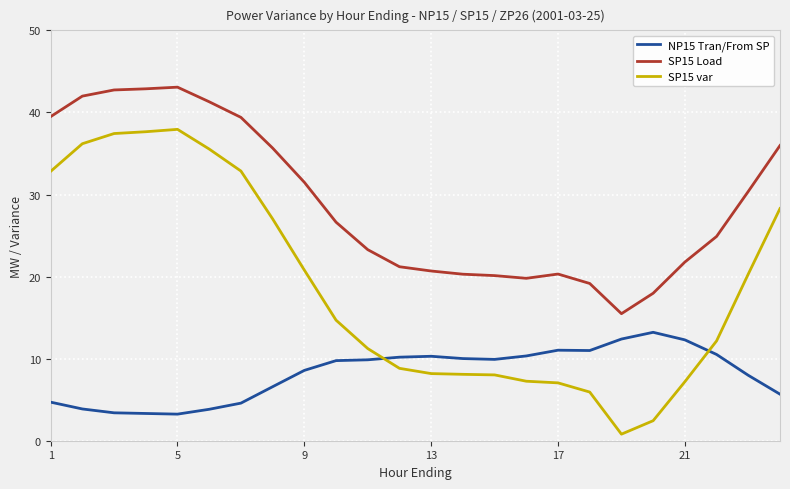

Which series has the widest spread of values?

SP15 var